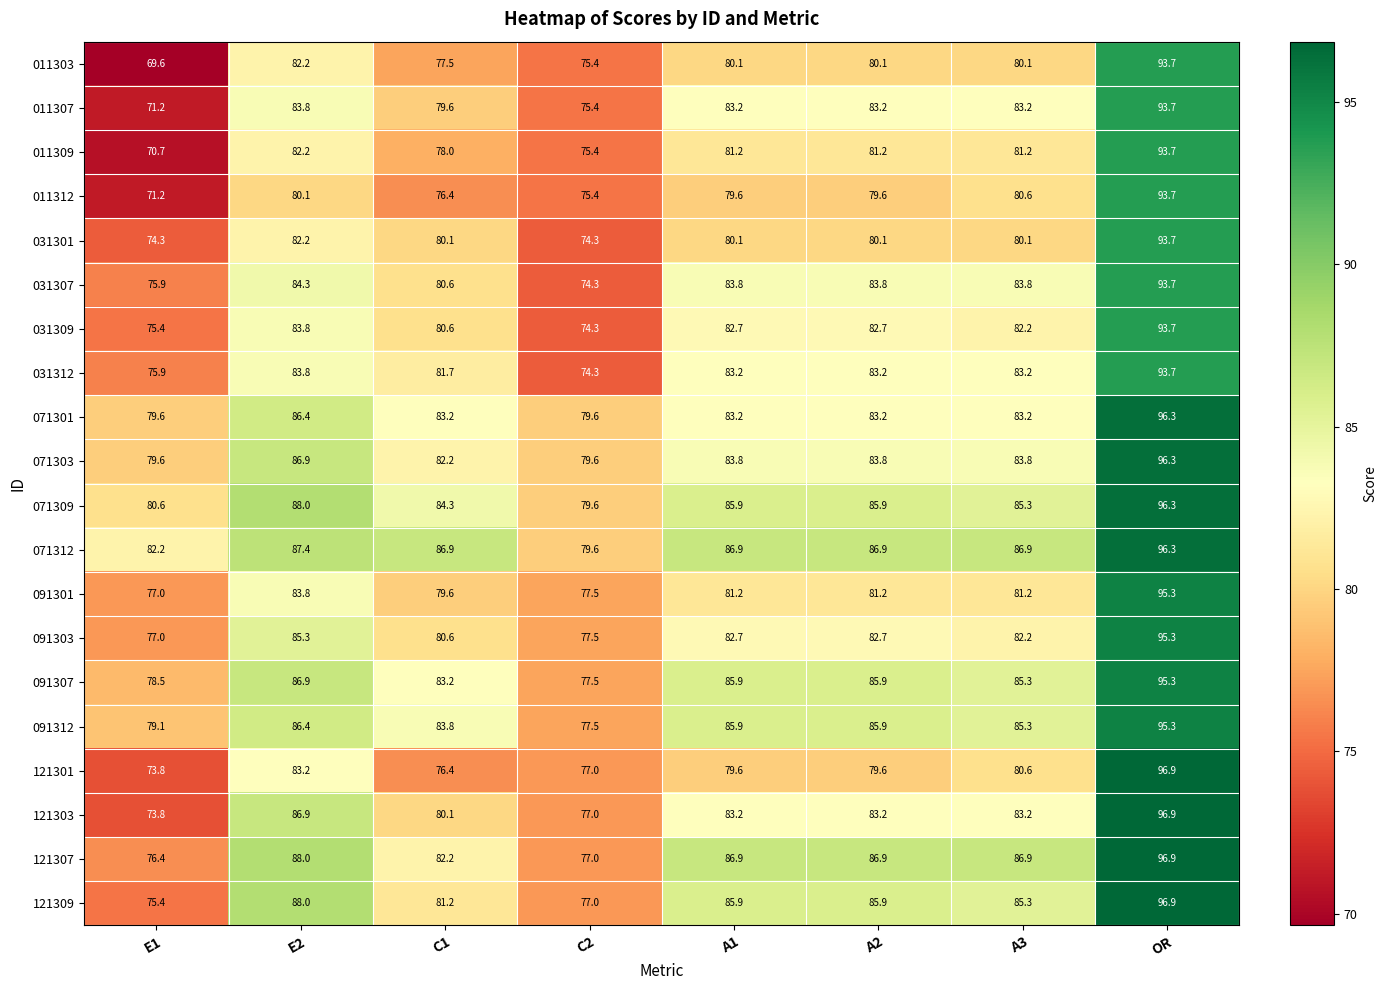

Which category has the highest value across all series?

OR